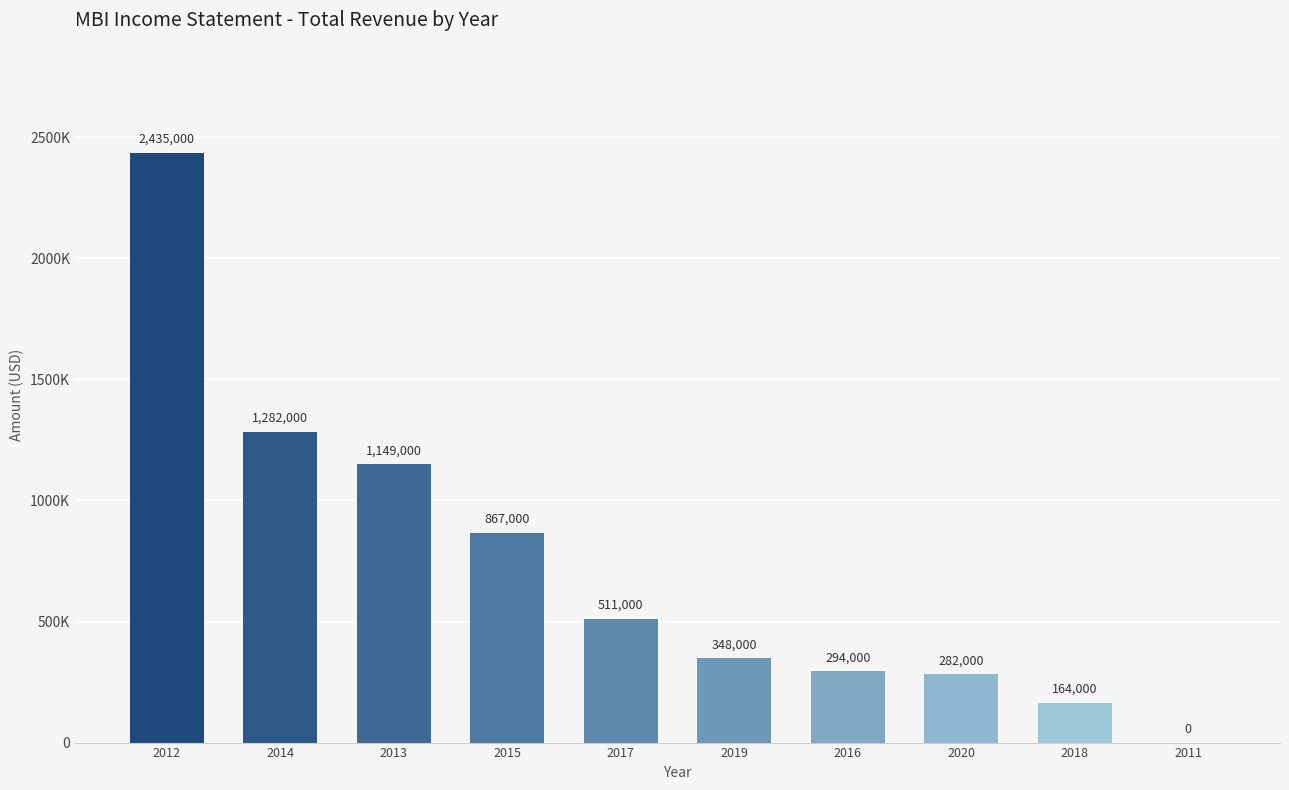

At which label does the data first exceed 511000?

2012